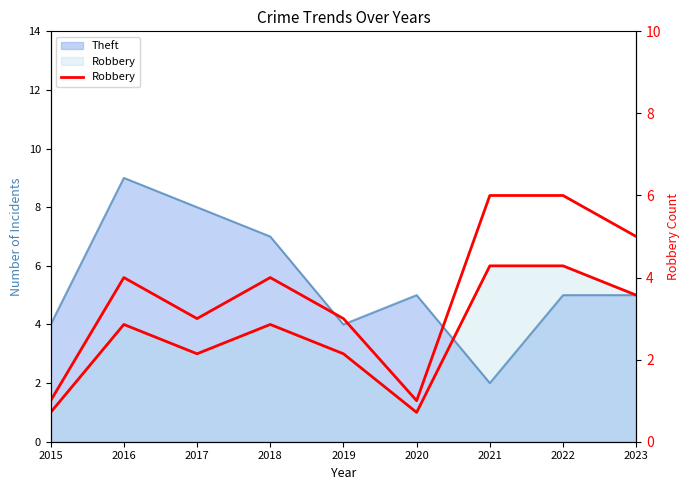

Read the value at 2020.

1